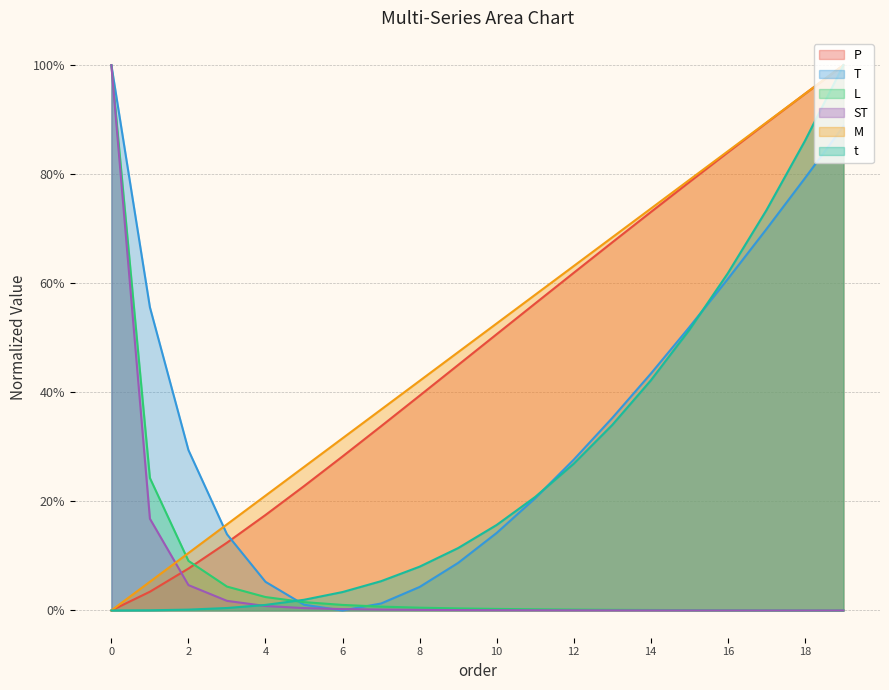

Reading left to right, extract all data points from this chart.

P: 0=0.0	1=0.0	2=0.1	3=0.1	4=0.2	5=0.2	6=0.3	7=0.3	8=0.4	9=0.5	10=0.5	11=0.6	12=0.6	13=0.7	14=0.7	15=0.8	16=0.8	17=0.9	18=0.9	19=1.0
T: 0=1.0	1=0.6	2=0.3	3=0.1	4=0.1	5=0.0	6=0.0	7=0.0	8=0.0	9=0.1	10=0.1	11=0.2	12=0.3	13=0.4	14=0.4	15=0.5	16=0.6	17=0.7	18=0.8	19=0.9
L: 0=1.0	1=0.2	2=0.1	3=0.0	4=0.0	5=0.0	6=0.0	7=0.0	8=0.0	9=0.0	10=0.0	11=0.0	12=0.0	13=0.0	14=0.0	15=0.0	16=0.0	17=0.0	18=0.0	19=0.0
ST: 0=1.0	1=0.2	2=0.0	3=0.0	4=0.0	5=0.0	6=0.0	7=0.0	8=0.0	9=0.0	10=0.0	11=0.0	12=0.0	13=0.0	14=0.0	15=0.0	16=0.0	17=0.0	18=0.0	19=0.0
M: 0=0.0	1=0.1	2=0.1	3=0.2	4=0.2	5=0.3	6=0.3	7=0.4	8=0.4	9=0.5	10=0.5	11=0.6	12=0.6	13=0.7	14=0.7	15=0.8	16=0.8	17=0.9	18=0.9	19=1.0
t: 0=0.0	1=0.0	2=0.0	3=0.0	4=0.0	5=0.0	6=0.0	7=0.1	8=0.1	9=0.1	10=0.2	11=0.2	12=0.3	13=0.3	14=0.4	15=0.5	16=0.6	17=0.7	18=0.9	19=1.0